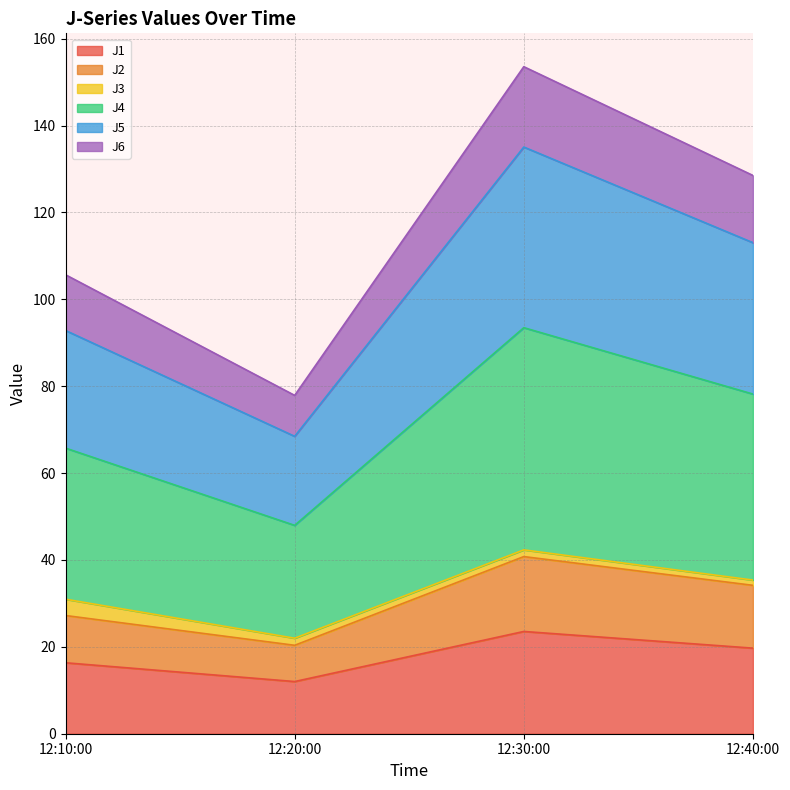

The value of J1 at 12:30:00 is 23.5. True or false?

True